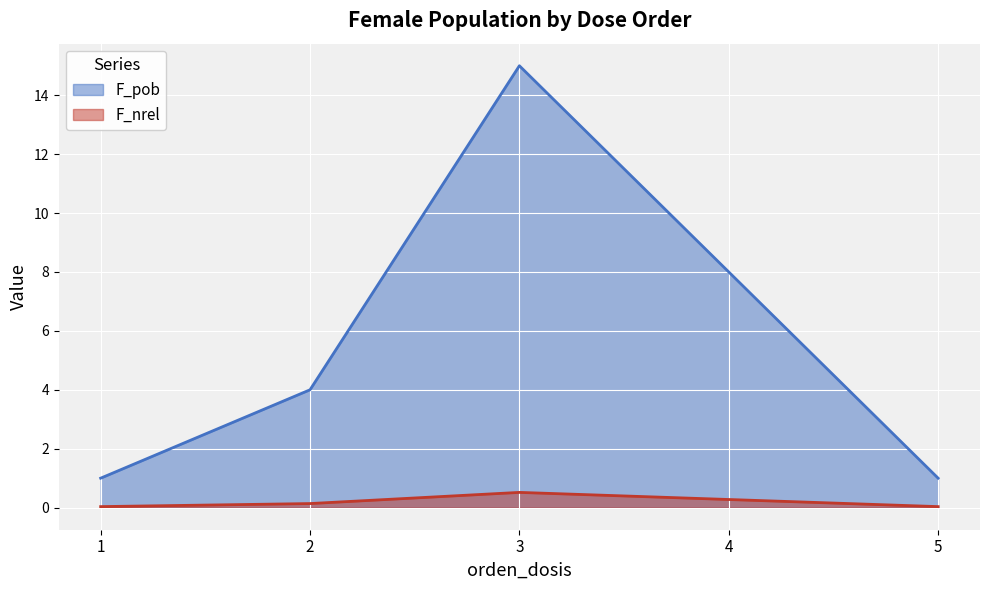

Rank the categories by F_nrel value from highest to lowest.

3, 4, 2, 1, 5